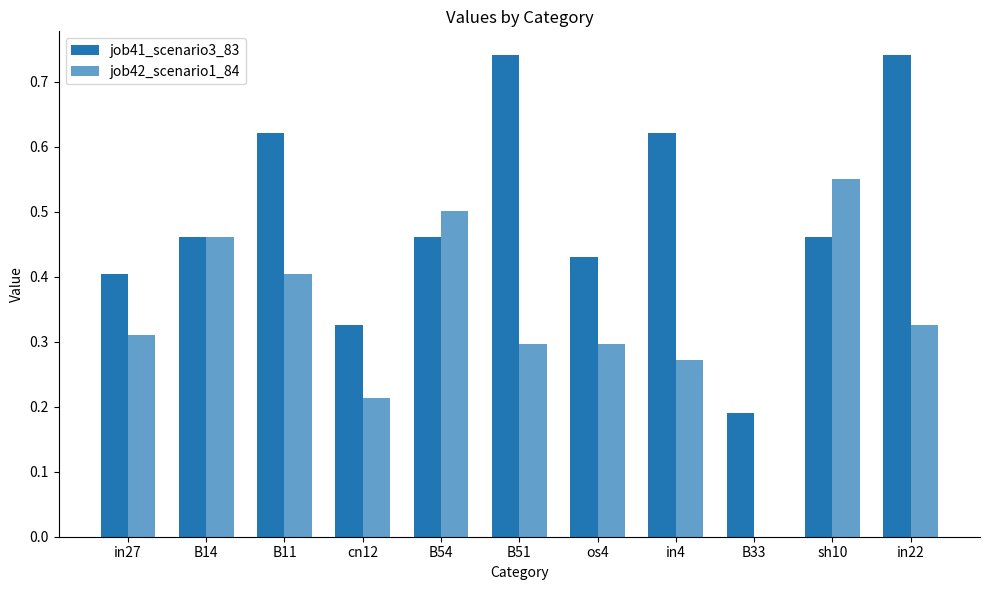

What is the sum of the job42_scenario1_84 values at B11 and cn12?

0.6